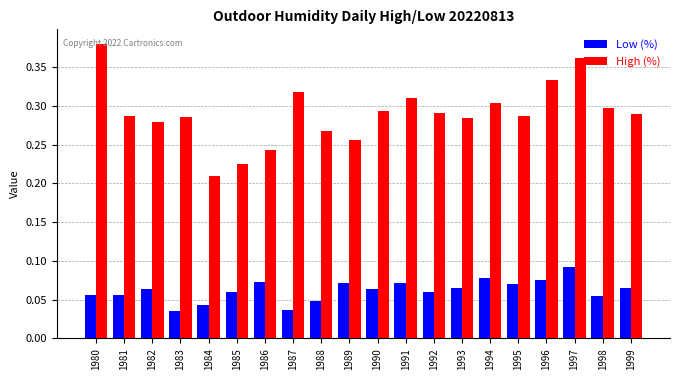

Is it true that Low (%) equals 0.0 at 1995?

False